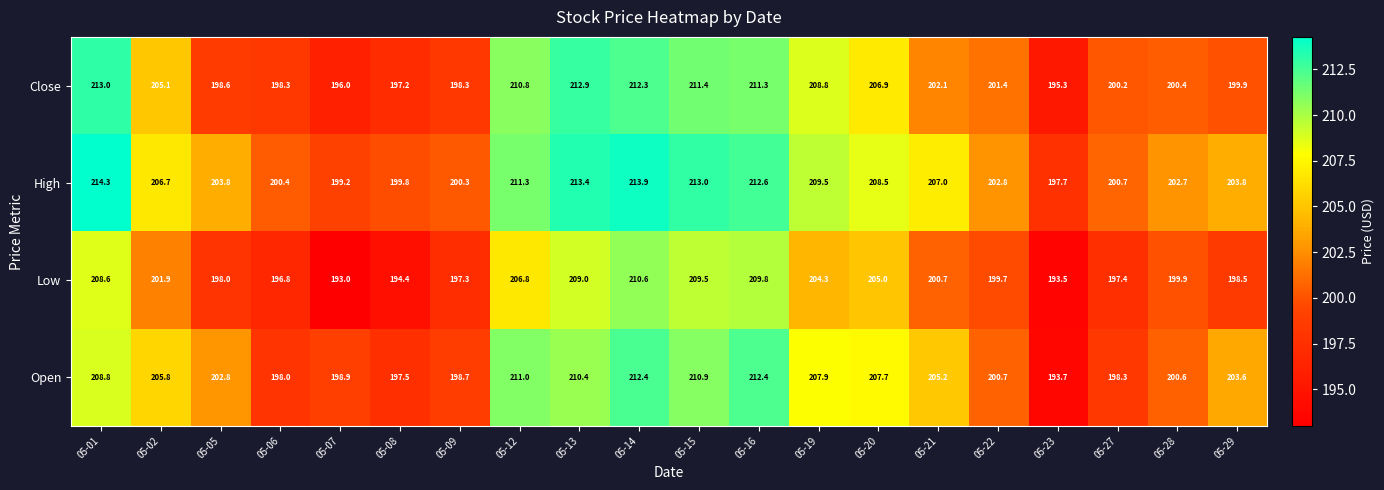

What is the difference between the maximum and minimum values in the High series?

16.6